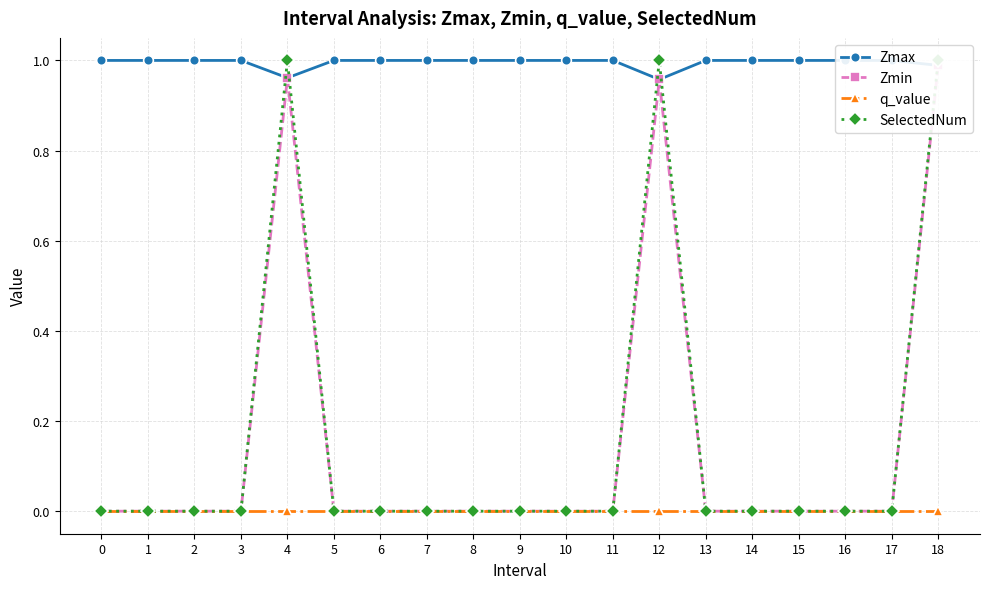

Which series has the largest total across all categories?

Zmax